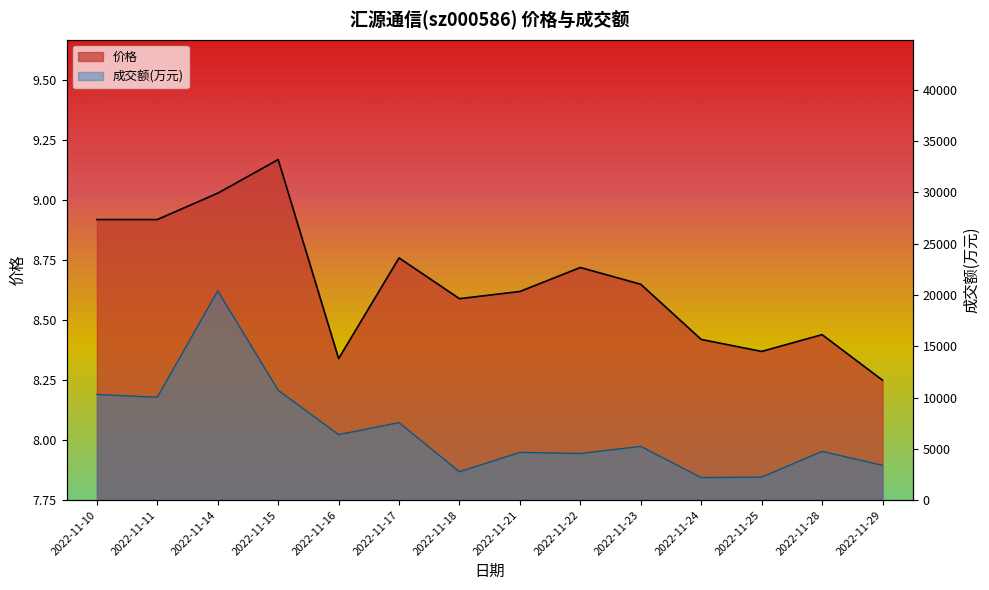

What is the spread (max minus min) of values at 2022-11-15?

10700.8